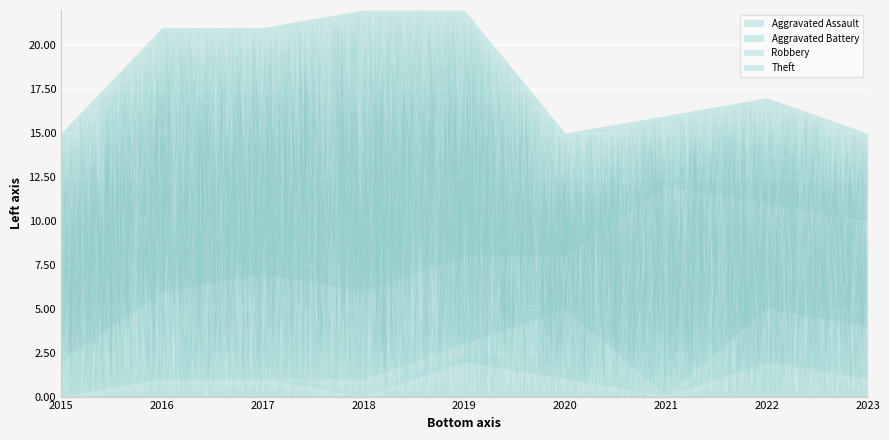

Which category has the lowest value across all series?

2015